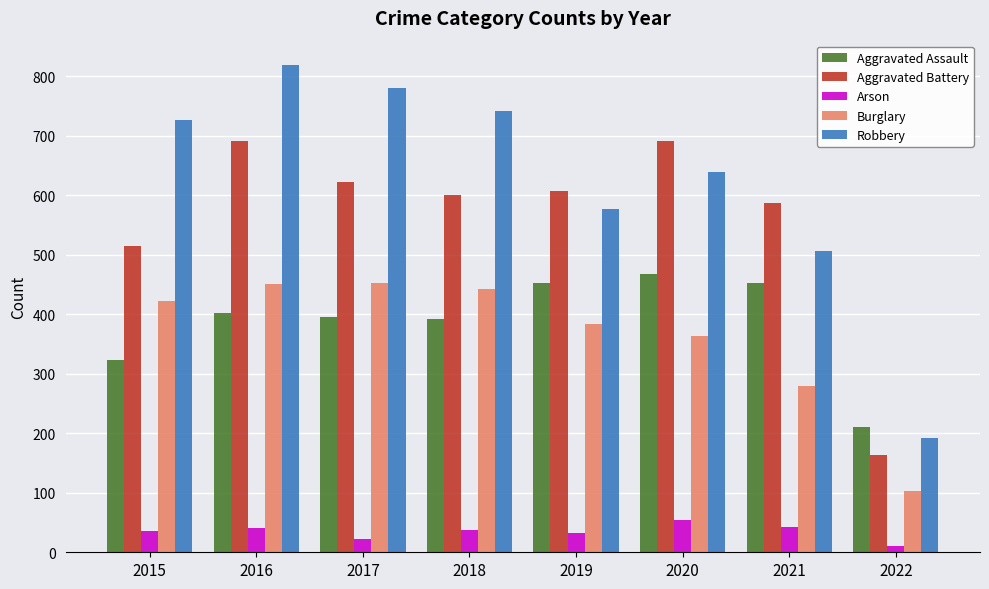

How many series are shown in this chart?

5